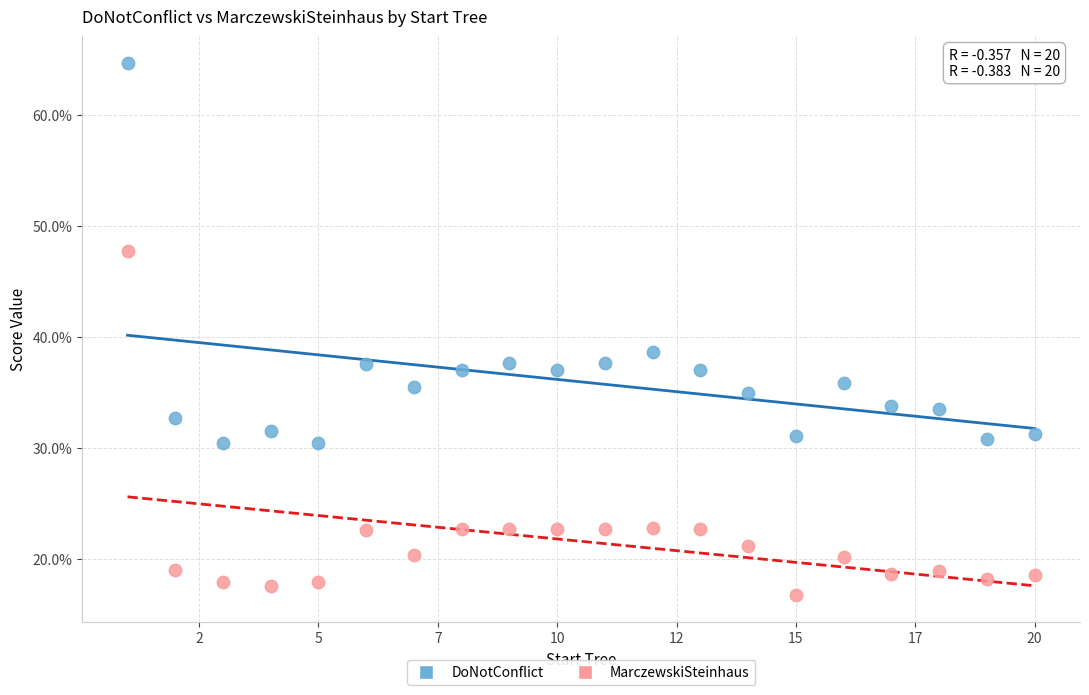

Which series has the widest spread of Y values?

DoNotConflict